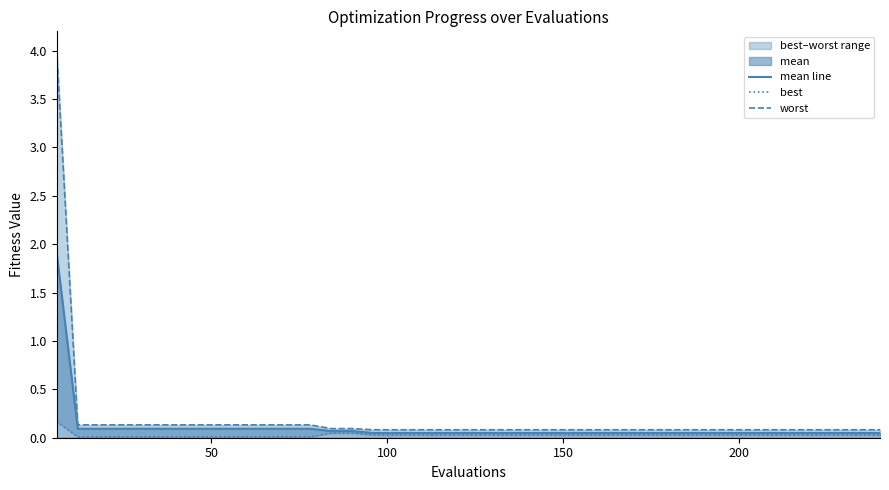

What is the maximum value for mean line?

1.9